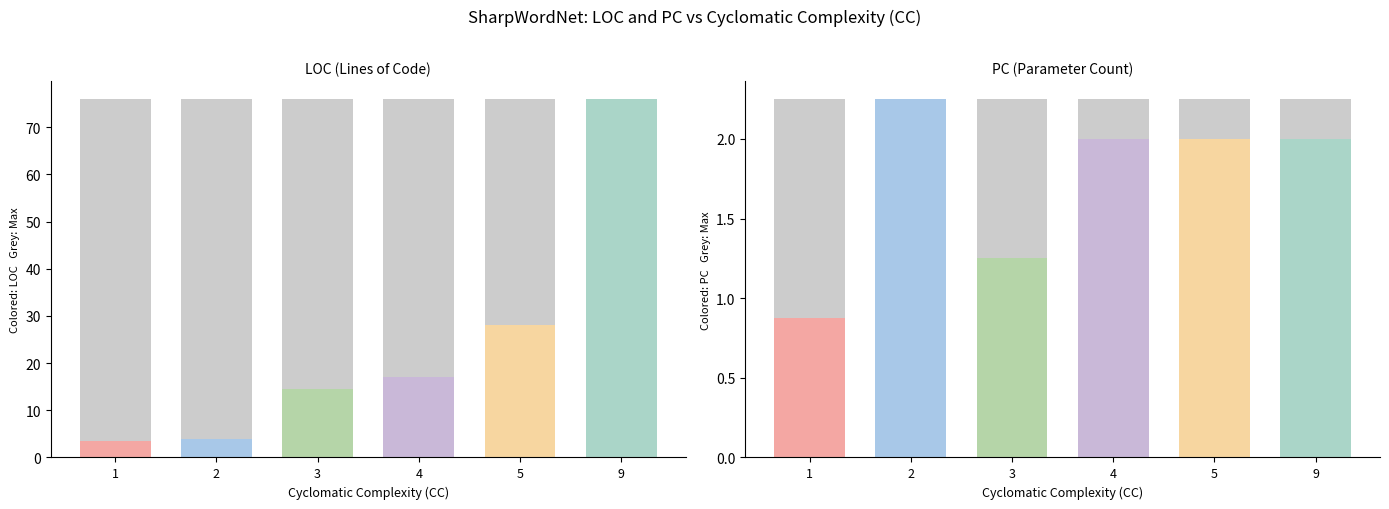

What is the difference between the maximum and minimum values in the LOC series?

73